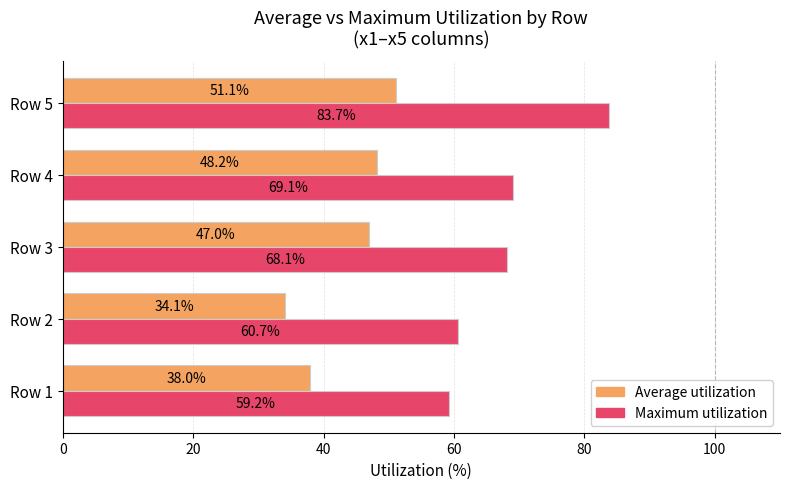

At which category is the sum across all series the highest?

Row 5